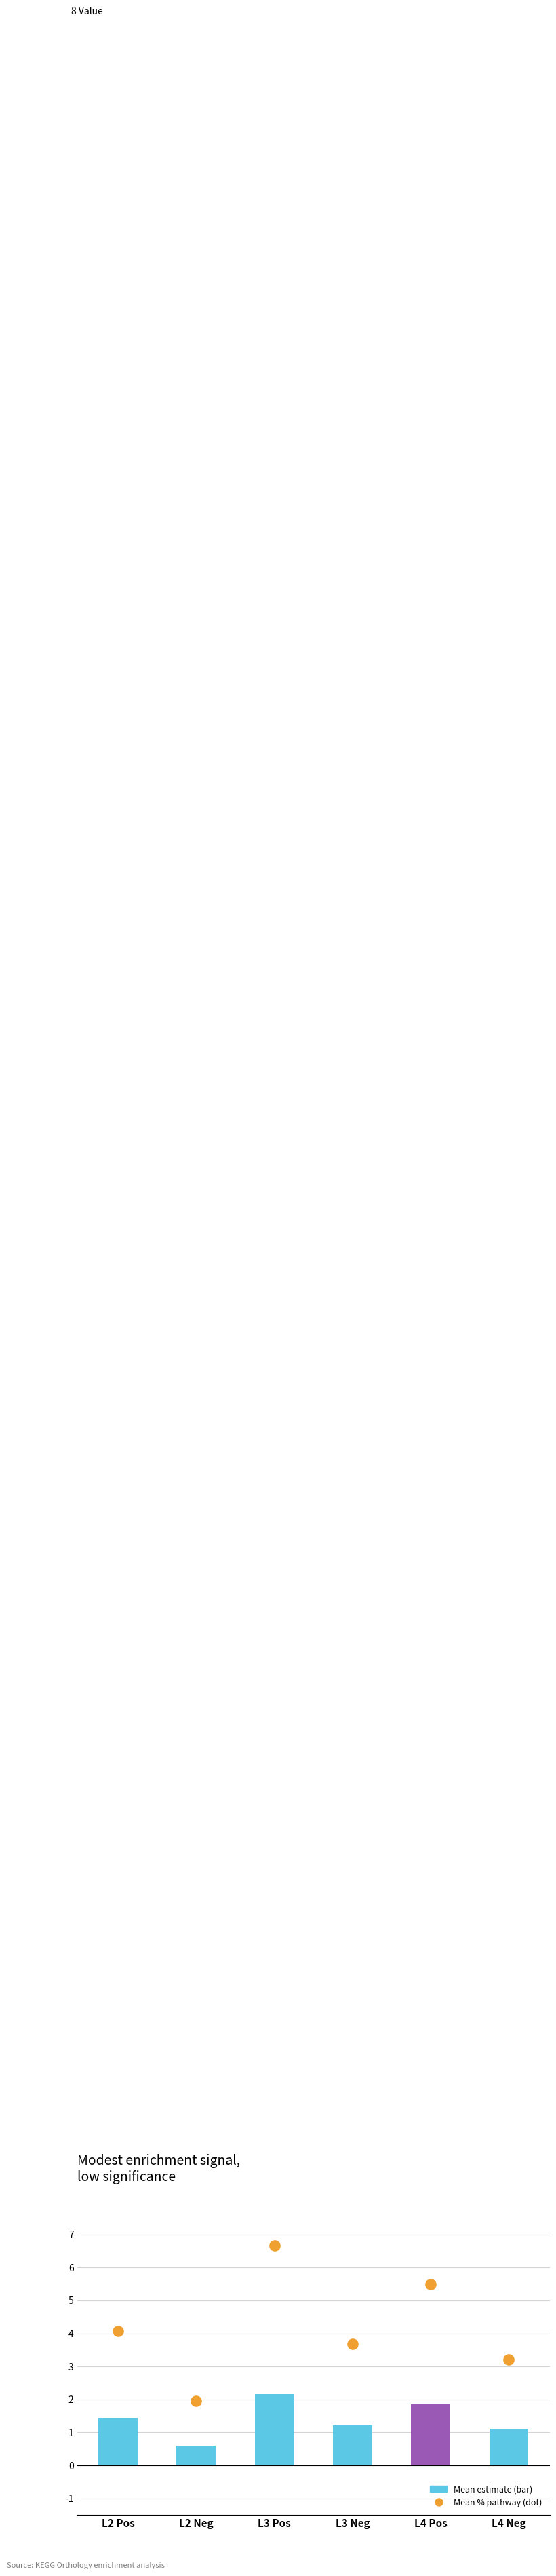

What are all the series names shown in the legend?

Mean estimate, Mean % pathway